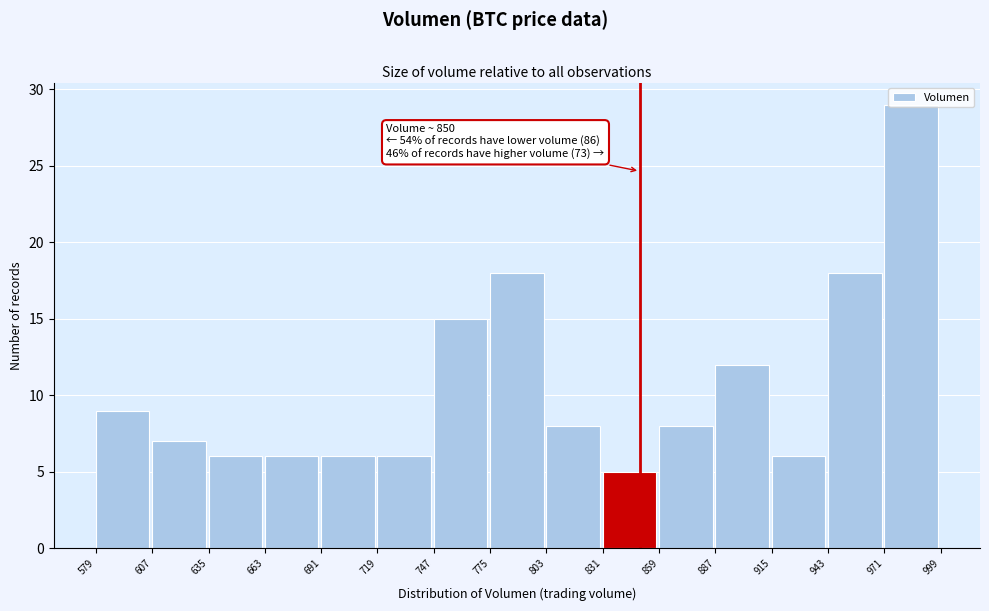

Over which range of the x-axis is the bar tallest?

971 to 999